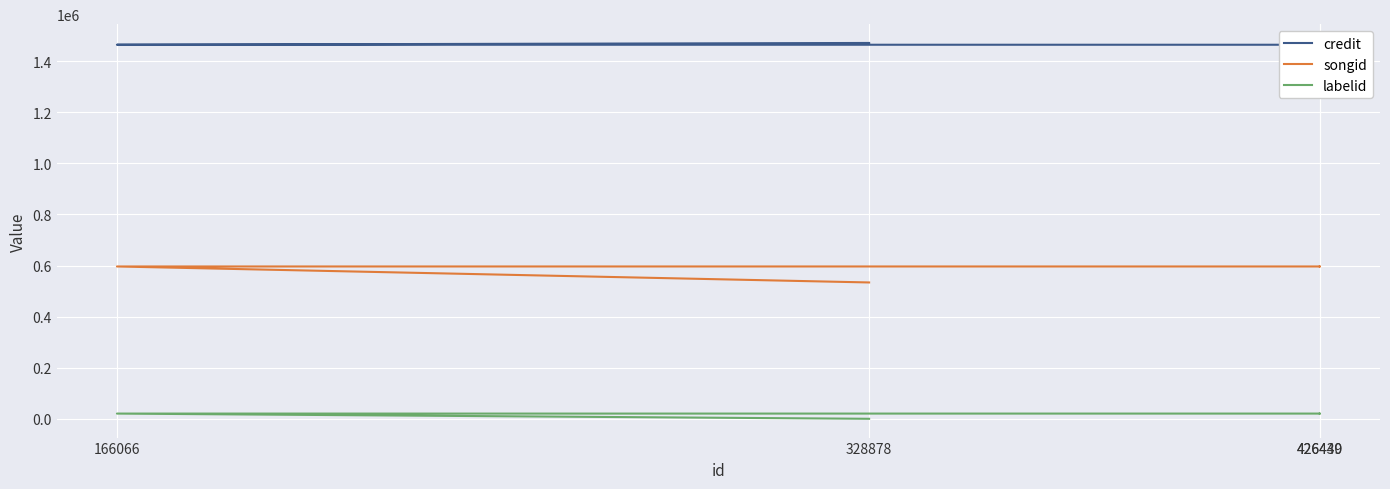

At which category is the sum across all series the highest?

426439